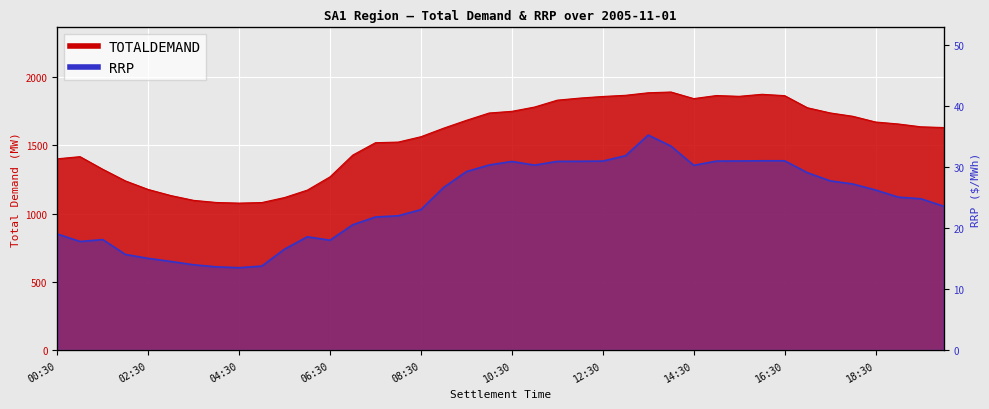

True or false: TOTALDEMAND and RRP cross at least once.

False